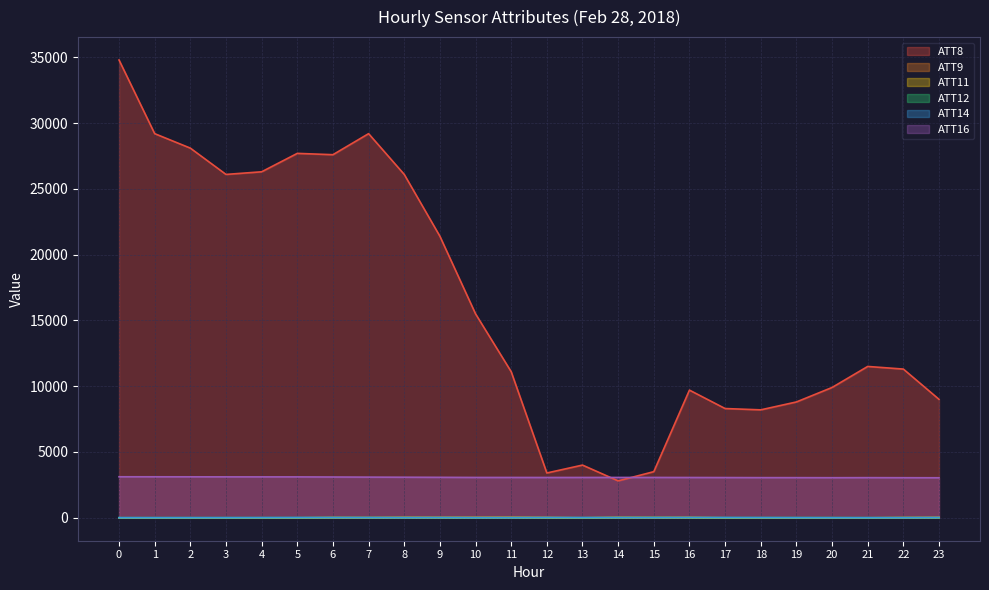

What is the difference between the maximum and second lowest values in the ATT16 series?

71.7